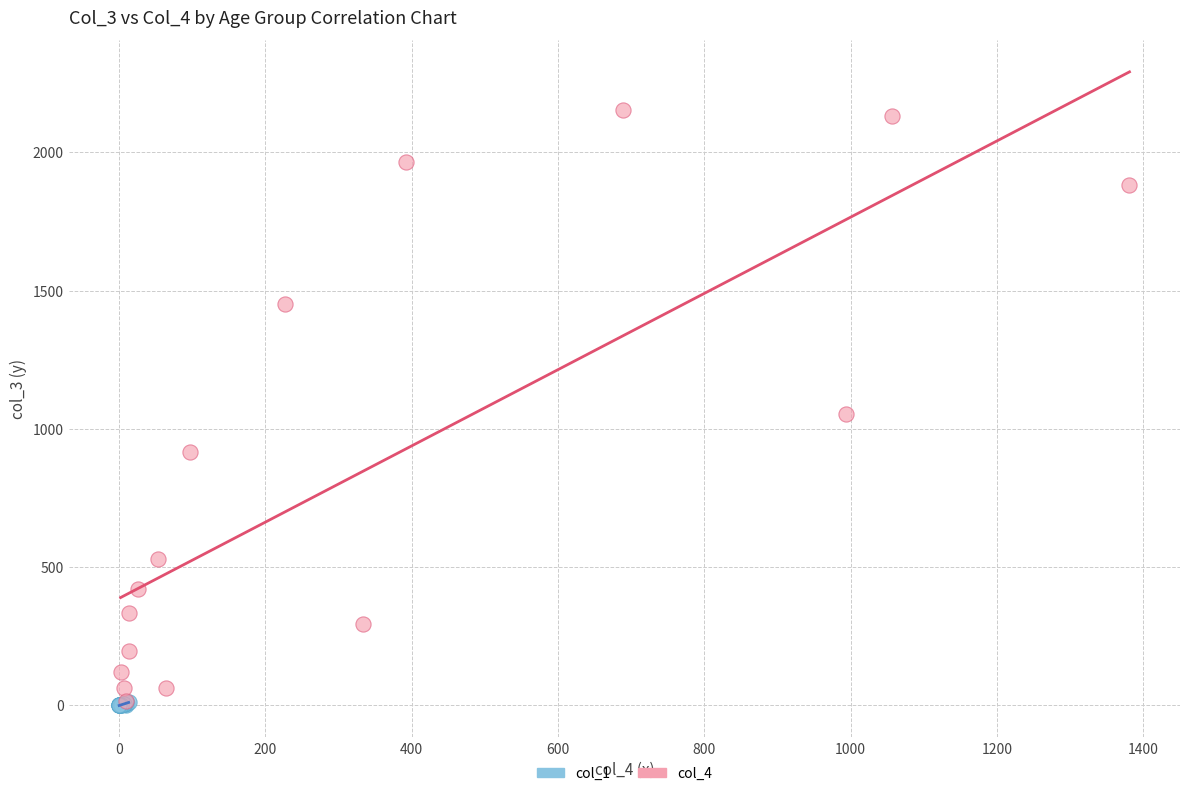

What are all the series names shown in the legend?

col_1, col_4